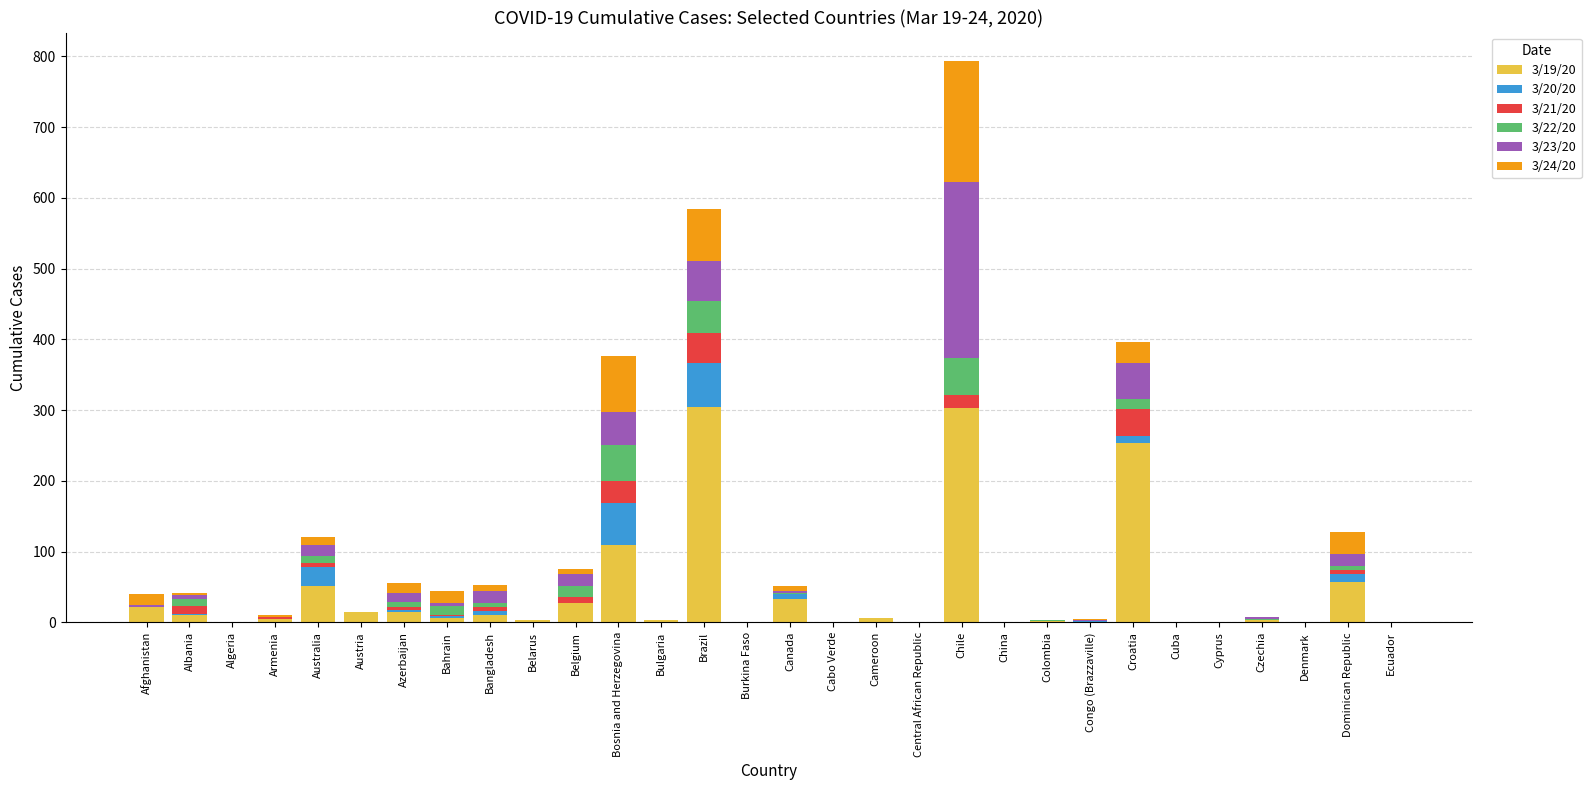

At which category is the sum across all series the highest?

Chile